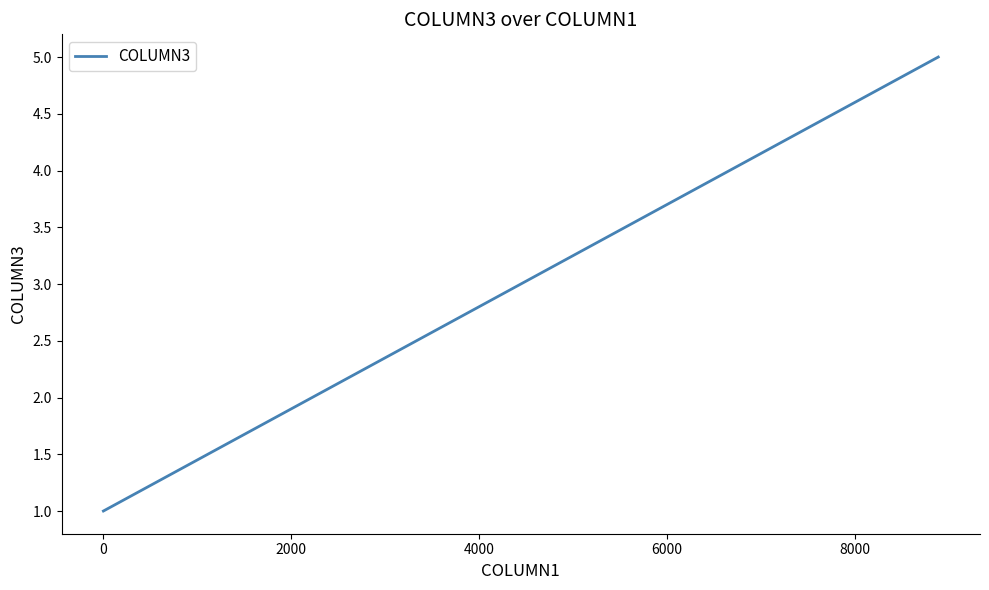

Reading left to right, transcribe all the data shown in this chart.

1	2	3	4	5